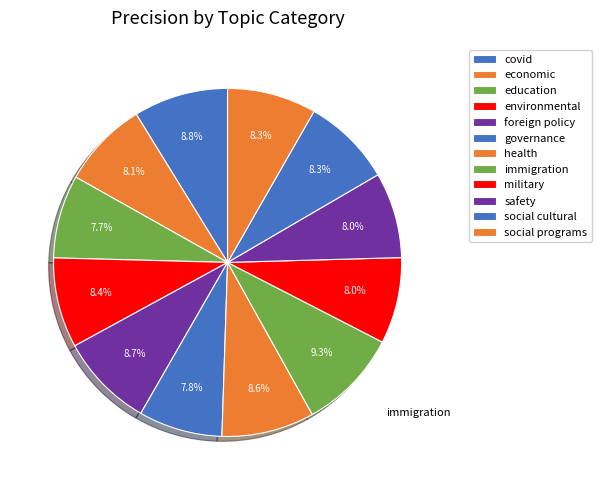

To the nearest percent, what portion does social cultural represent?

8%